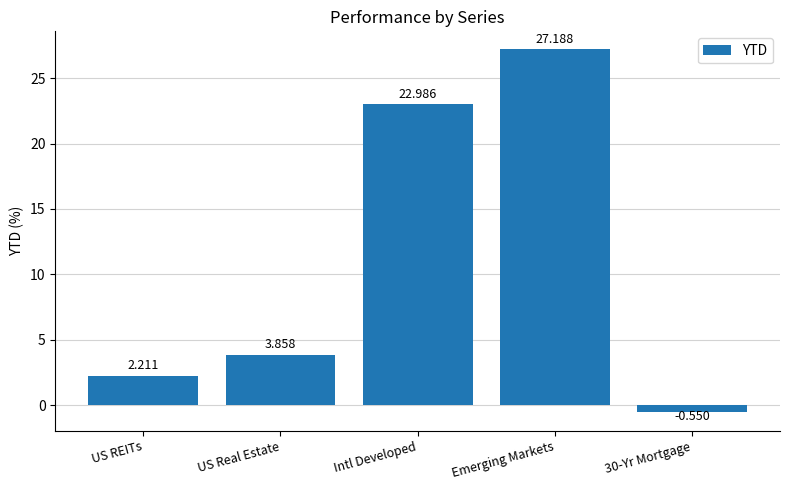

At which category does the chart reach its minimum across all series?

30-Yr Mortgage